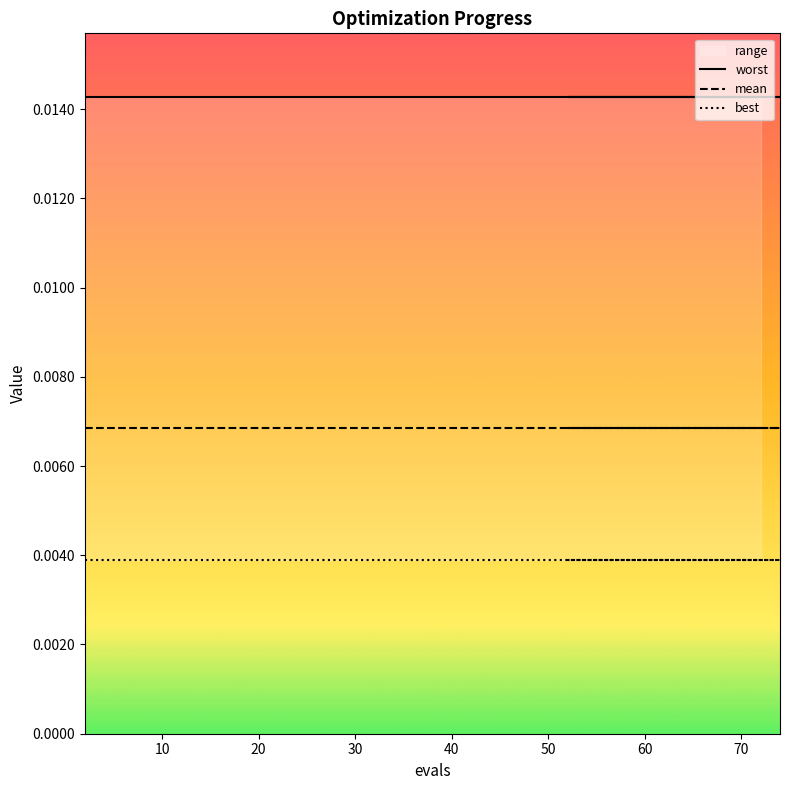

List the series in order of their peak value, highest first.

worst, mean, best